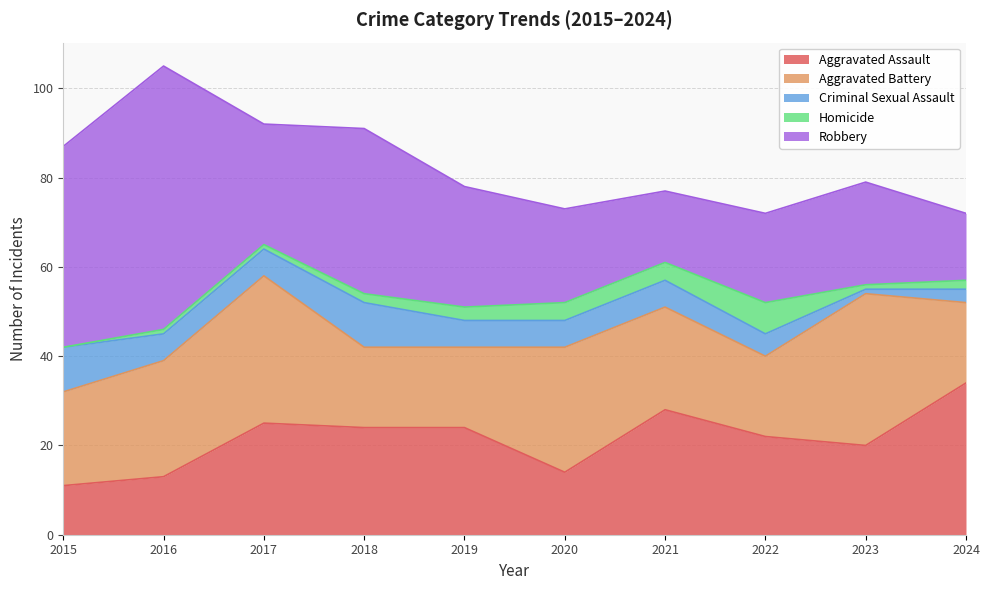

Read the Robbery value at 2017.

27